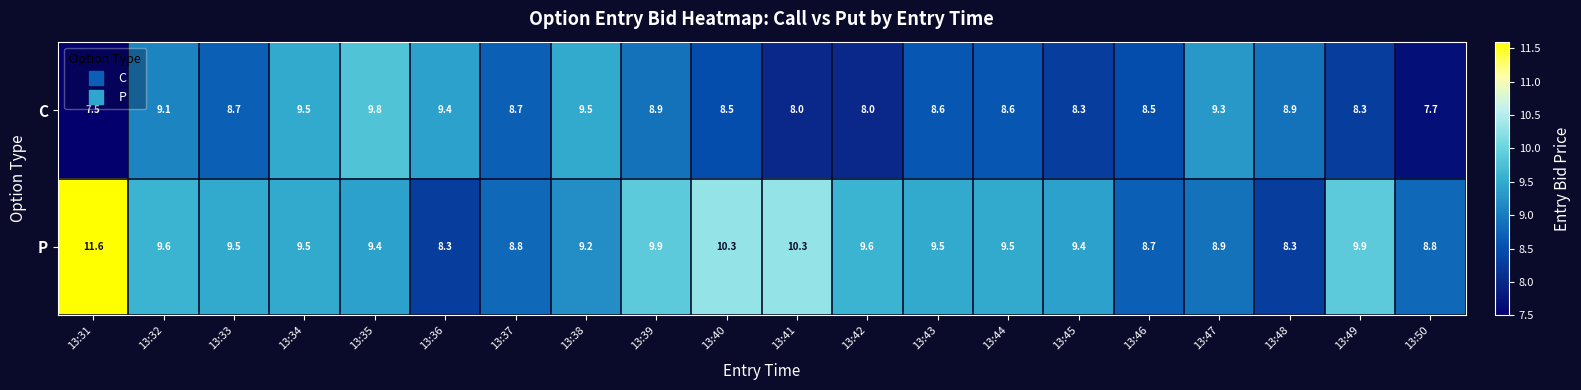

At which category does the chart reach its minimum across all series?

13:31